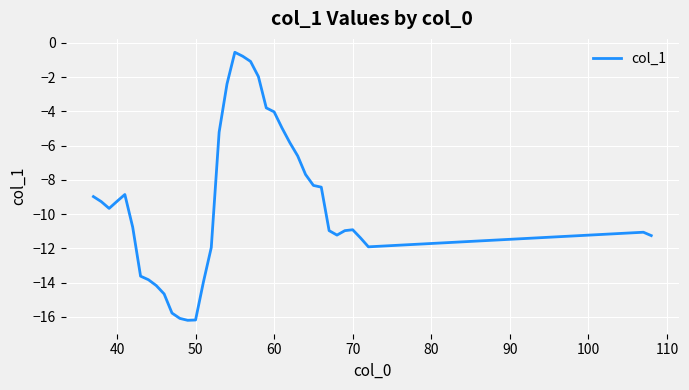

What is the maximum value shown in the chart?

-0.6